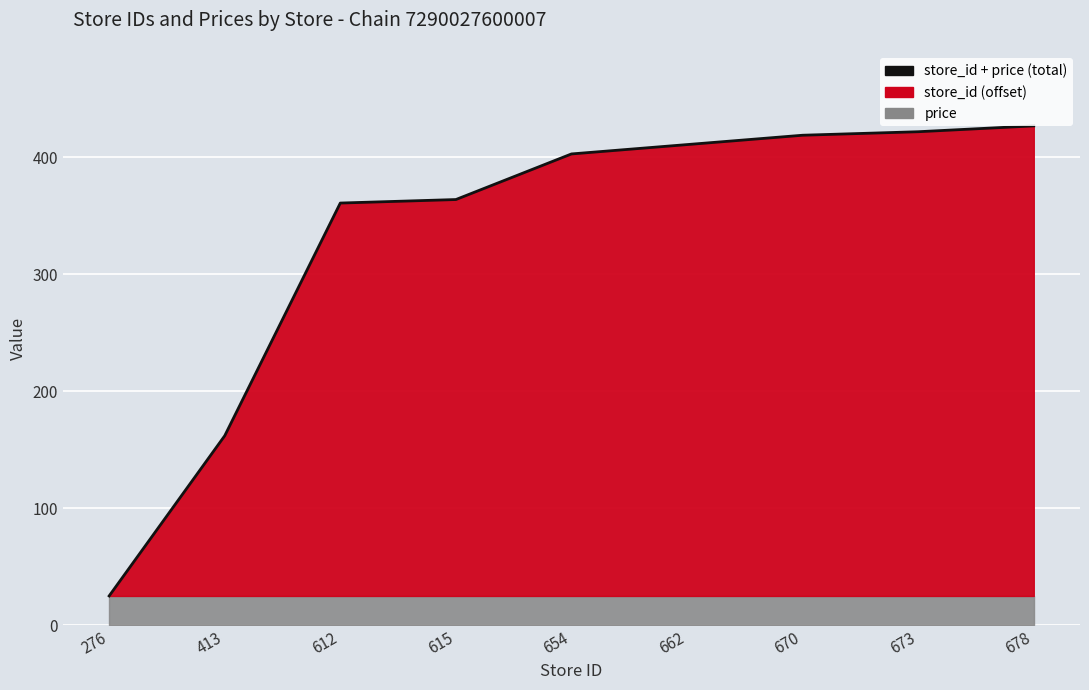

What is the sum of all values?

2993.1